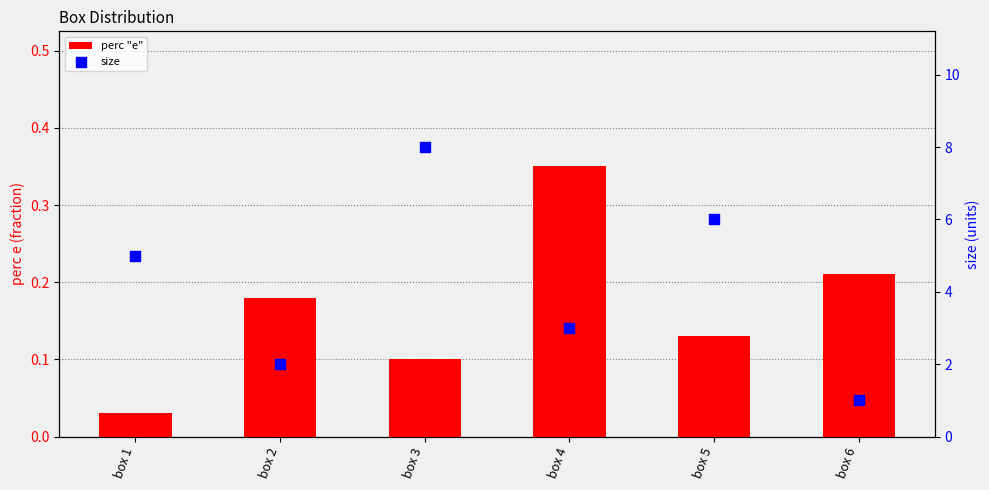

Is the value of perc "e" at box 2 greater than the value of size at box 1?

No